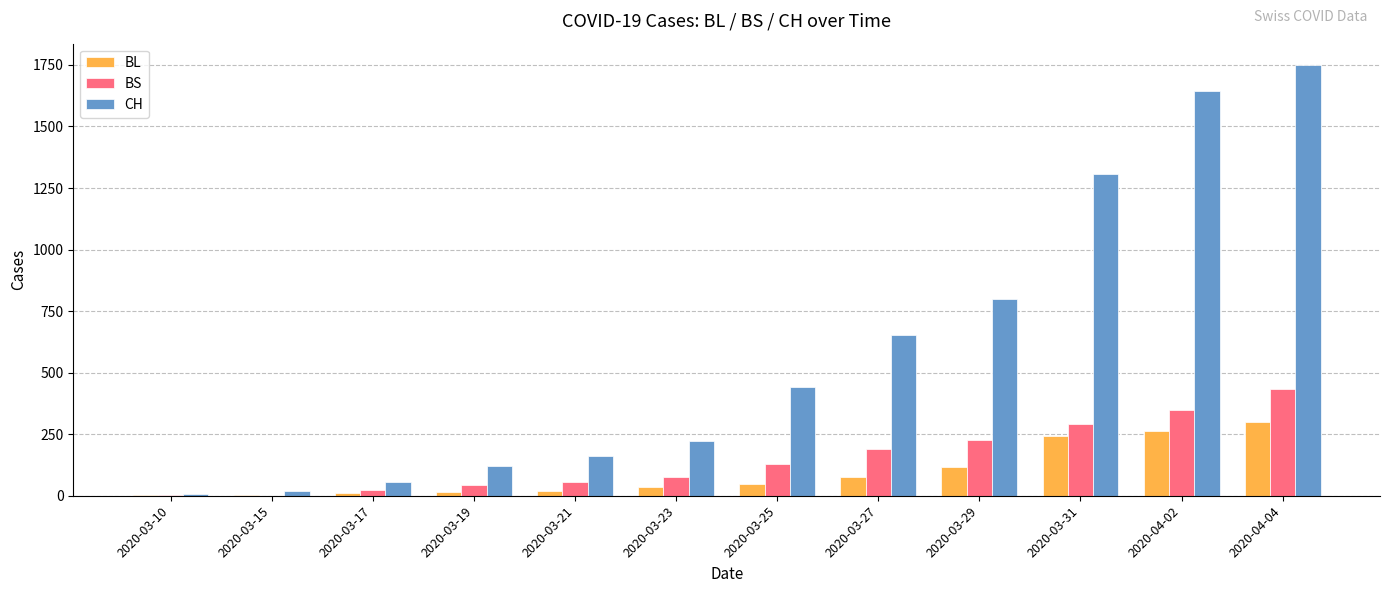

What is the maximum value for CH?

1749